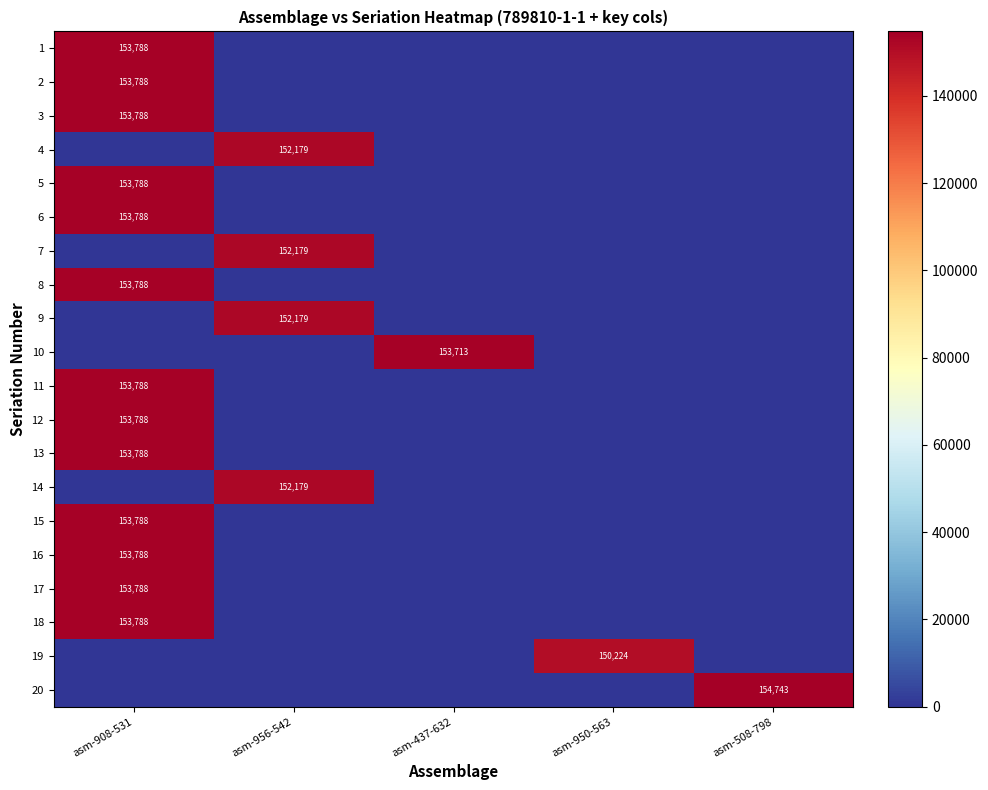

Is it true that 7 equals 152179 at asm-956-542?

True